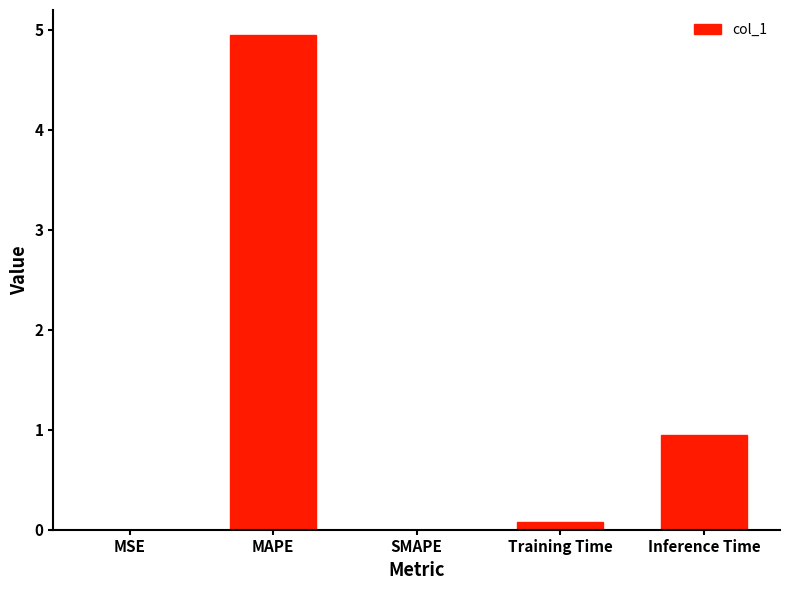

What is the maximum value shown in the chart?

5.0